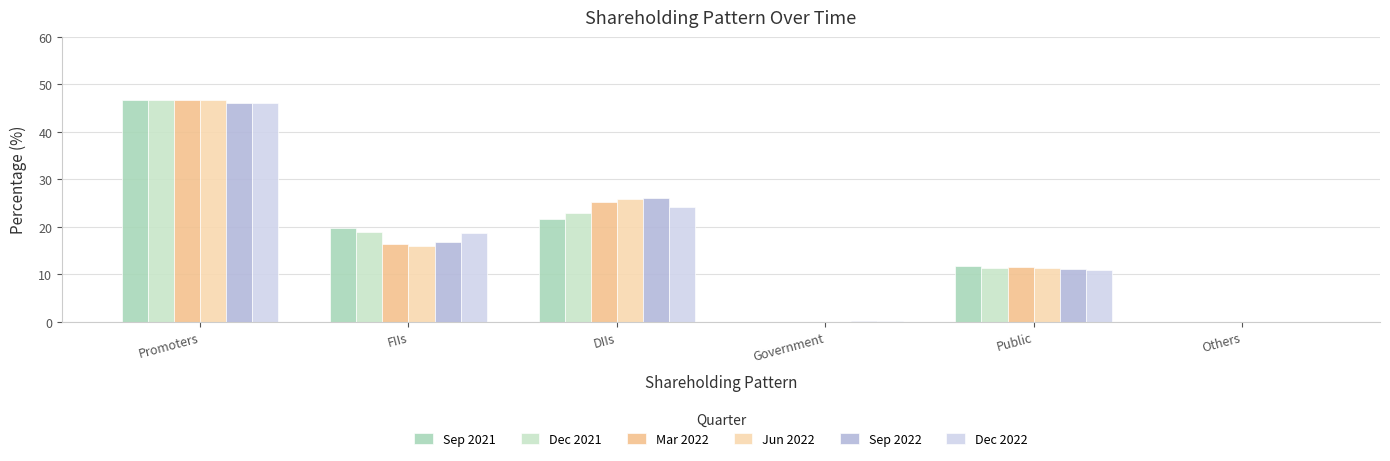

Where does the Mar 2022 series first go above 16?

Promoters